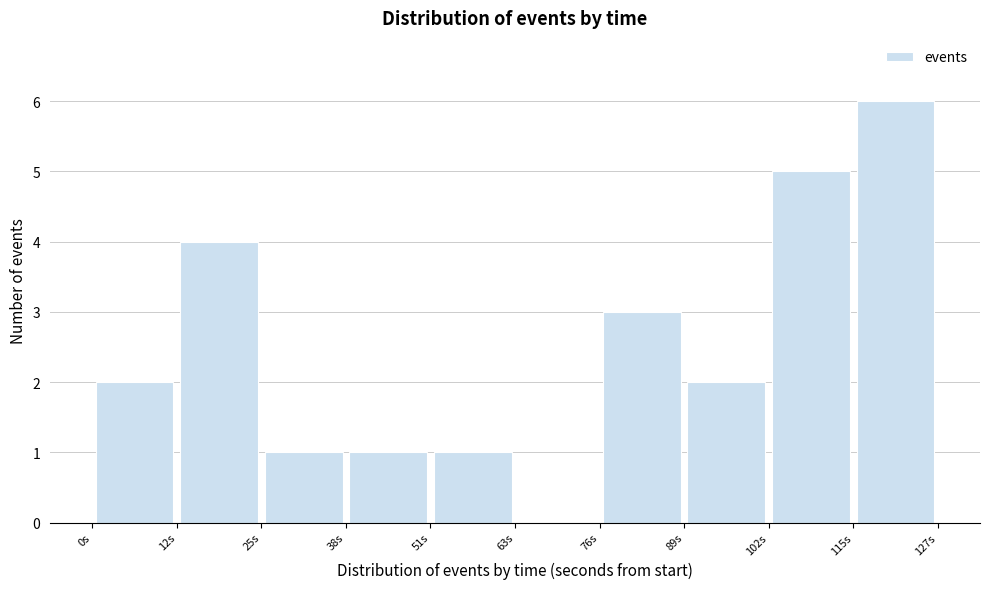

Over which range of the x-axis is the bar tallest?

116 to 128